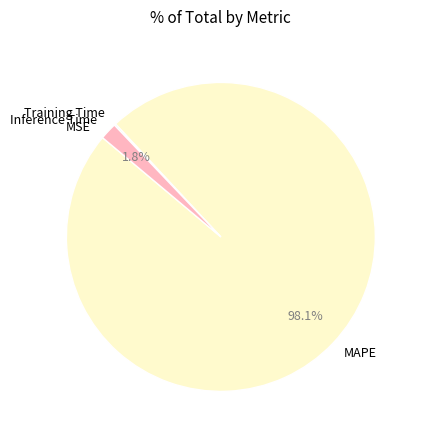

What percentage is the MAPE slice, to the nearest percent?

98%